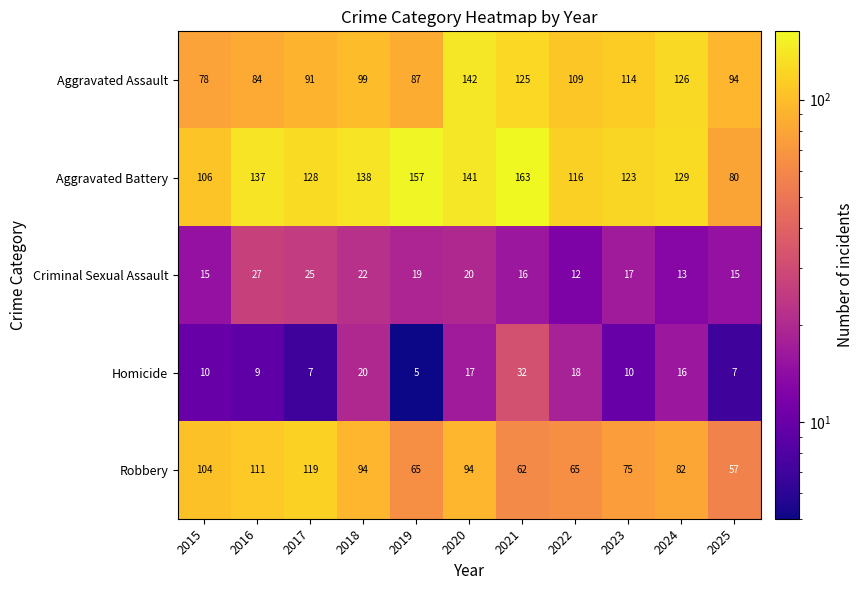

At which category is the sum across all series the highest?

2020